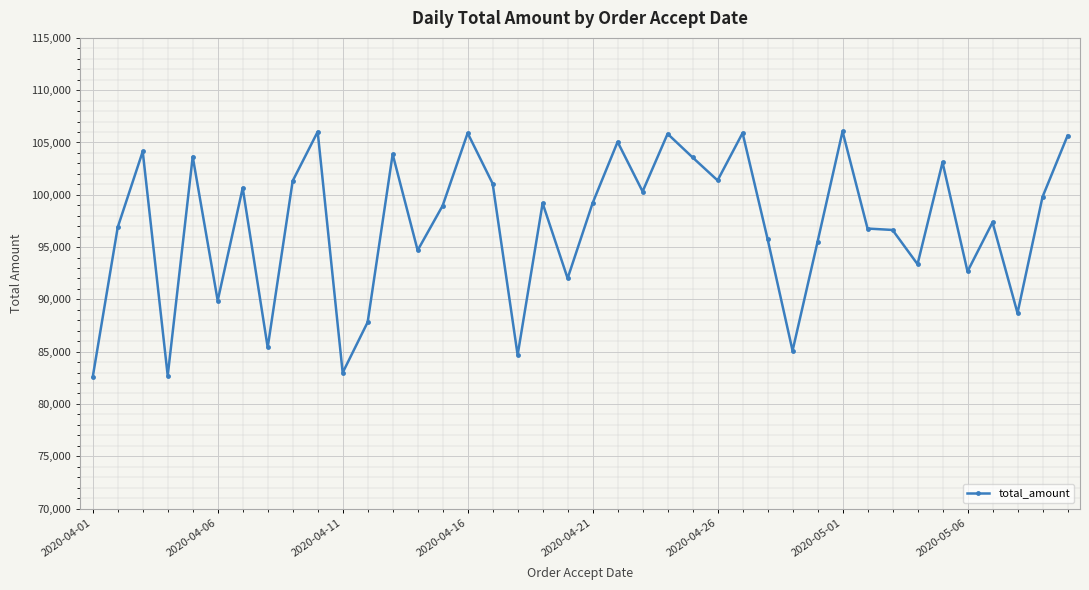

What is the smallest value displayed?

82574